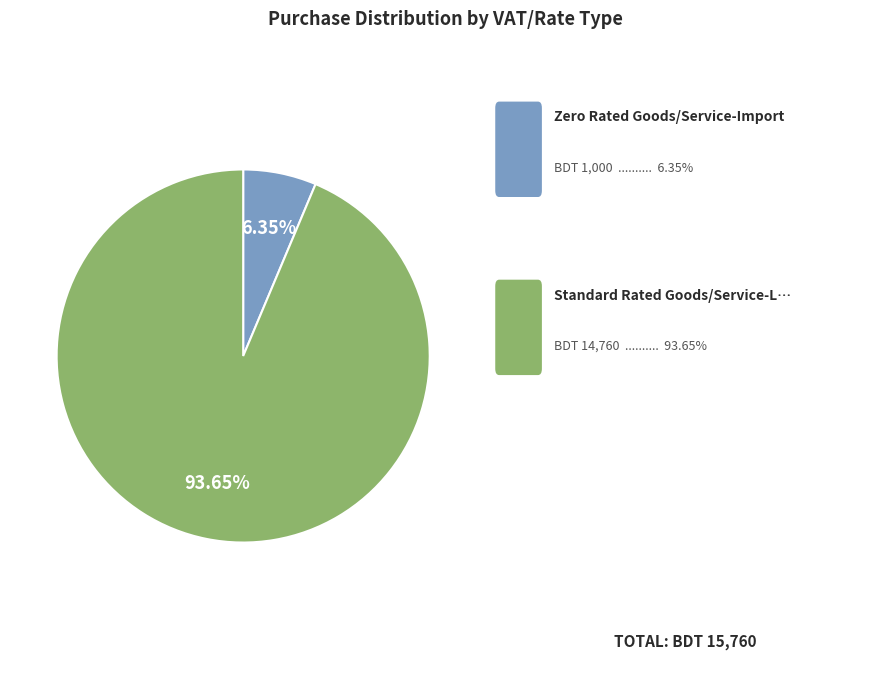

Is there any slice that represents more than half of the pie?

Yes